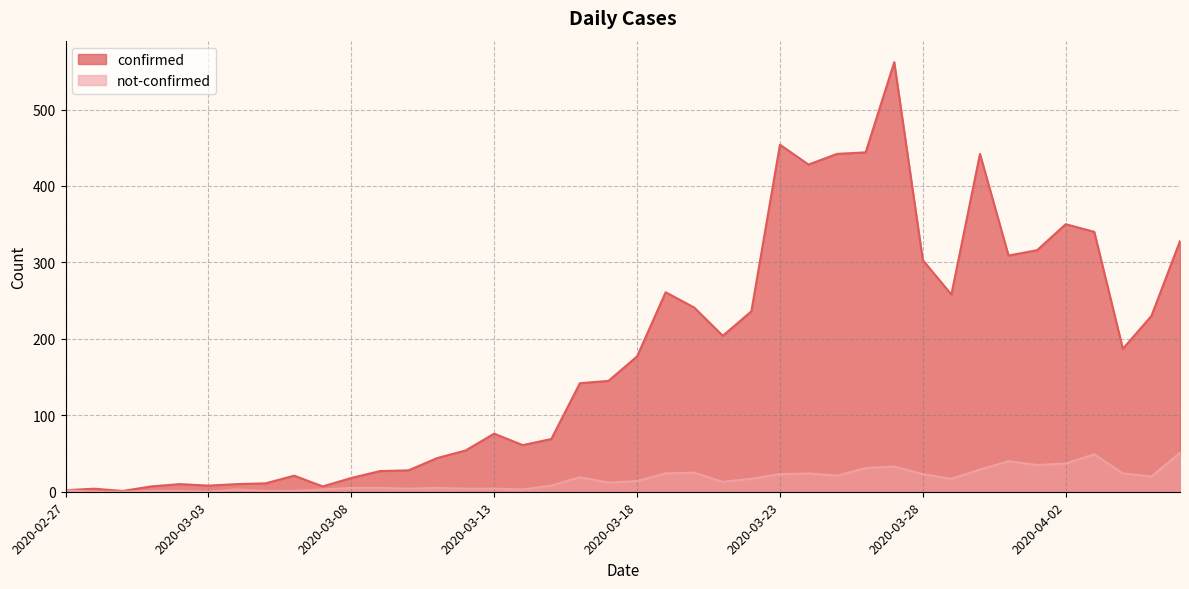

What is the sum of all confirmed values?

7257